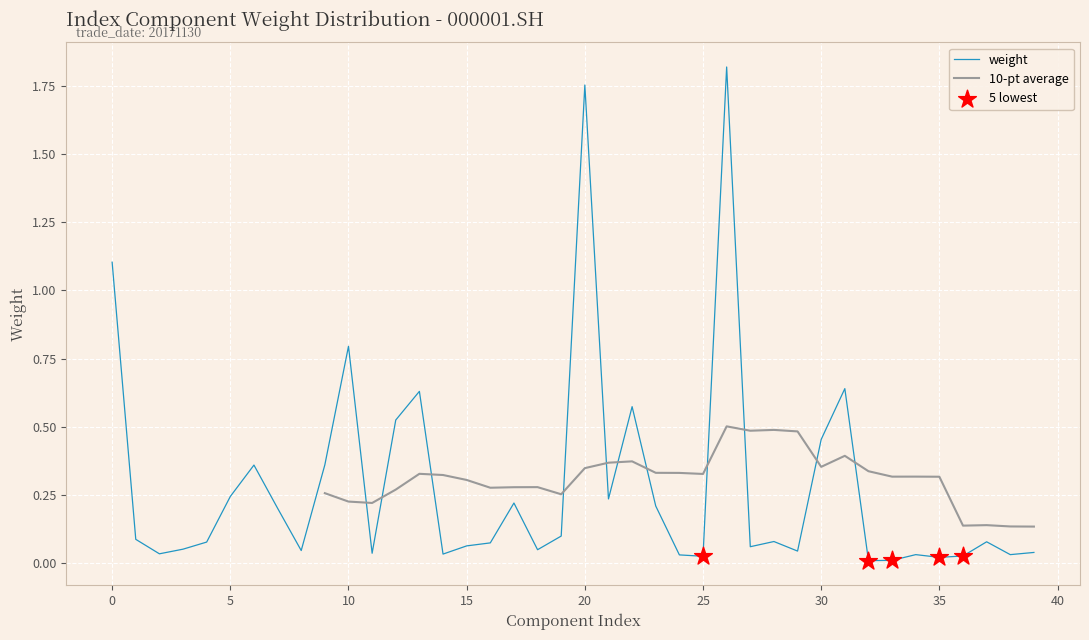

Between 39 and 12, which is larger?

12